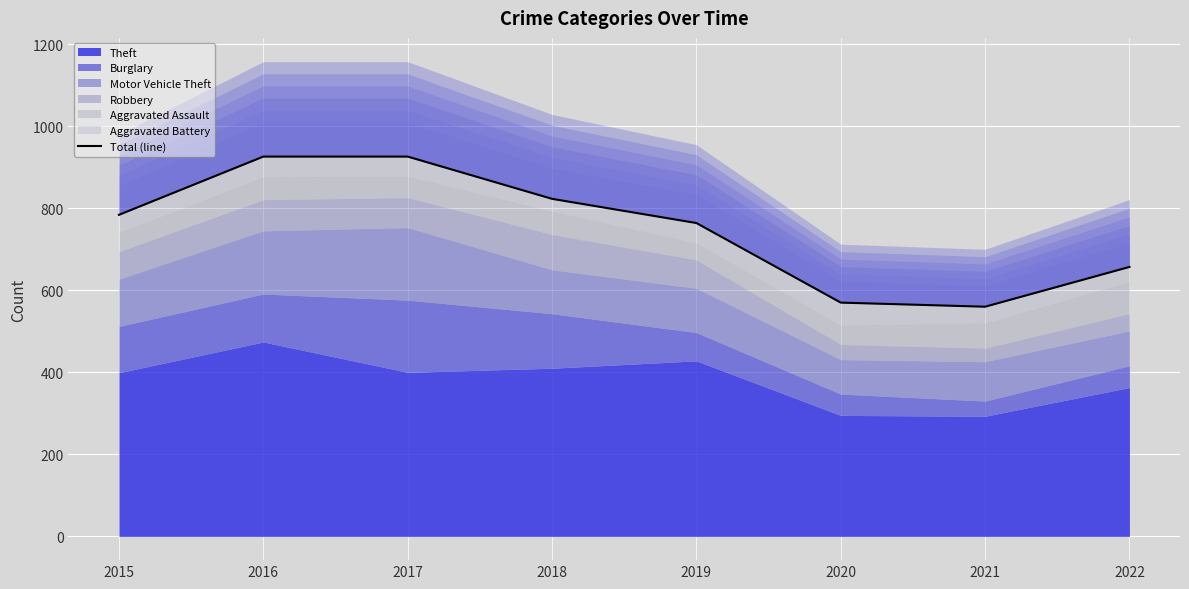

Does the chart display data point markers on the line(s)?

No